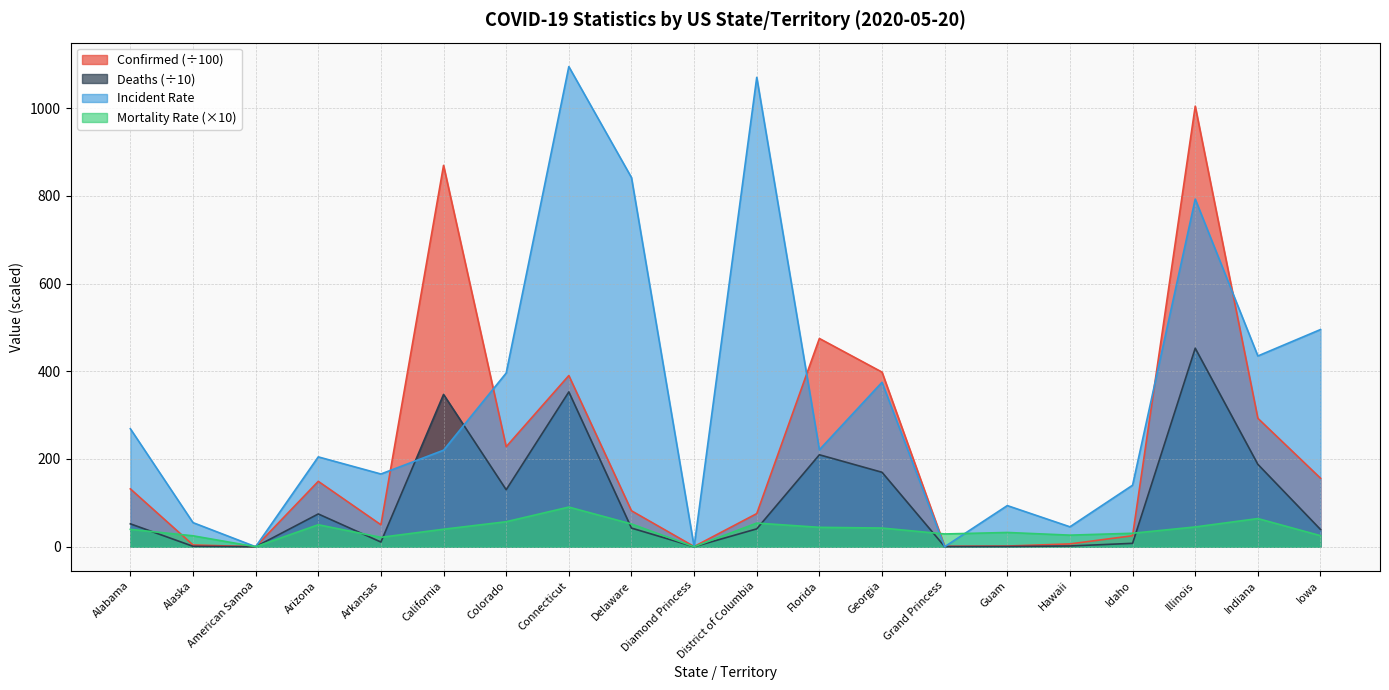

What is the average value of the Incident_Rate series?

345.7